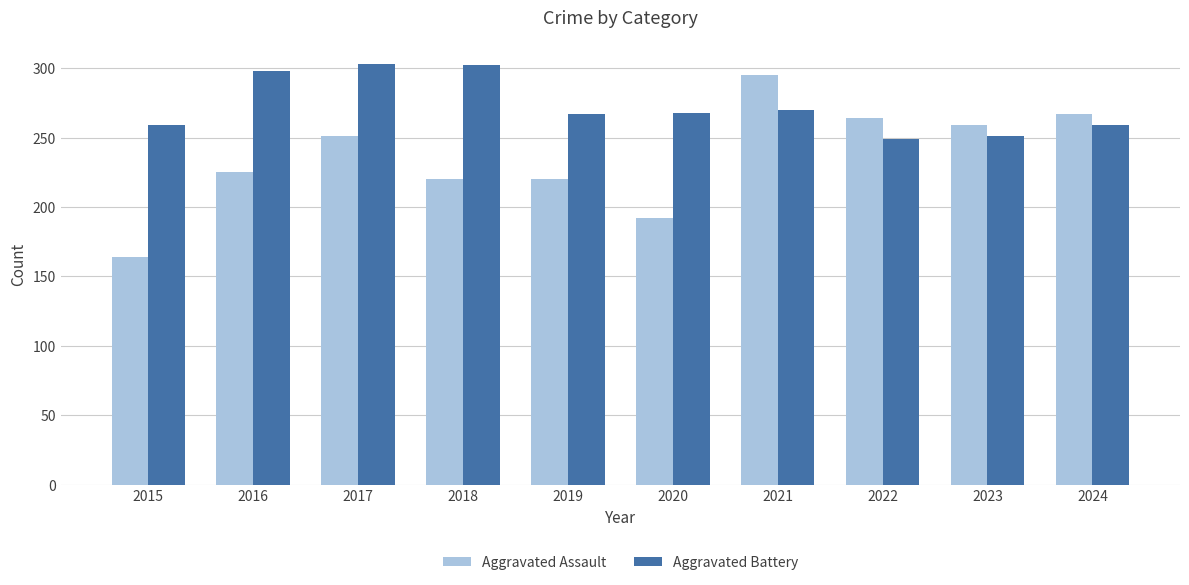

How many bars are there in total?

20